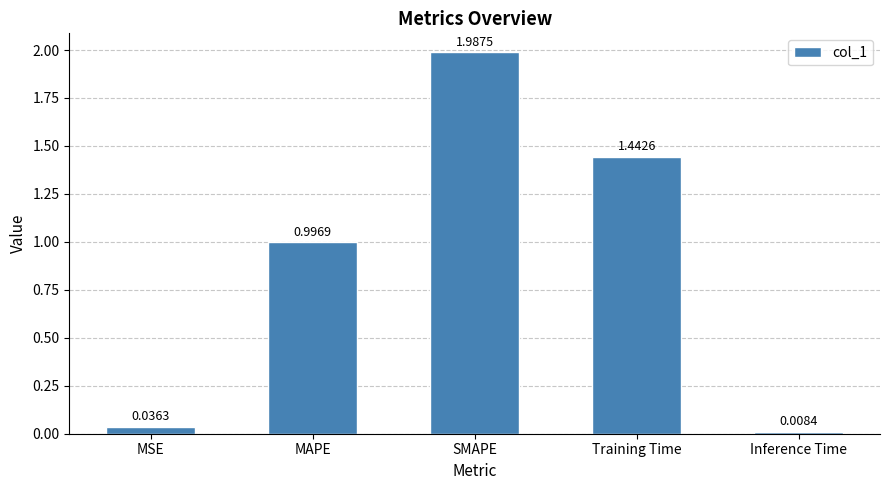

At which label is the value closest to 0?

Inference Time